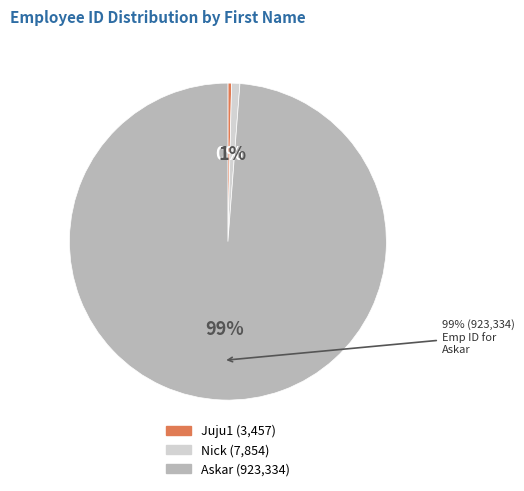

Combined, do Juju1 and Askar account for over 50%?

Yes